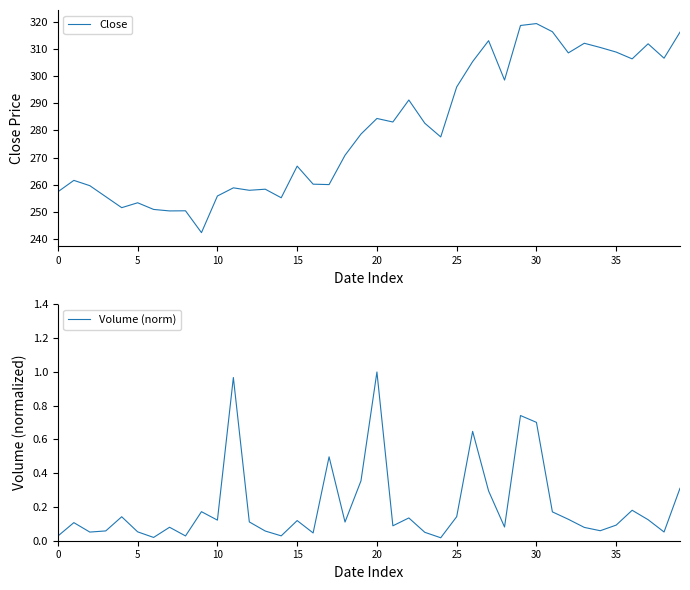

What is the maximum value for Close?

319.4